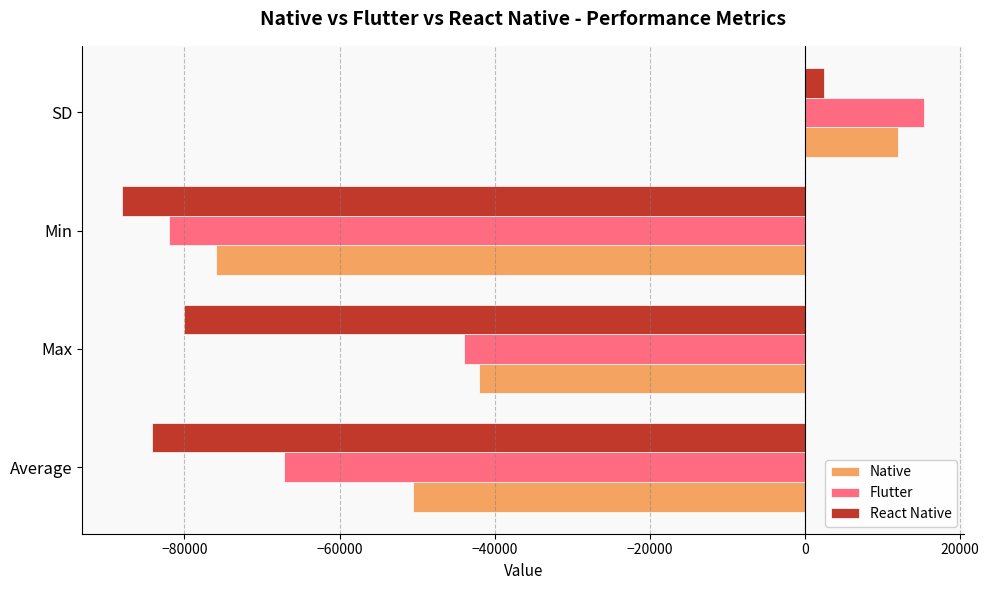

Which series has the widest spread of values?

Flutter